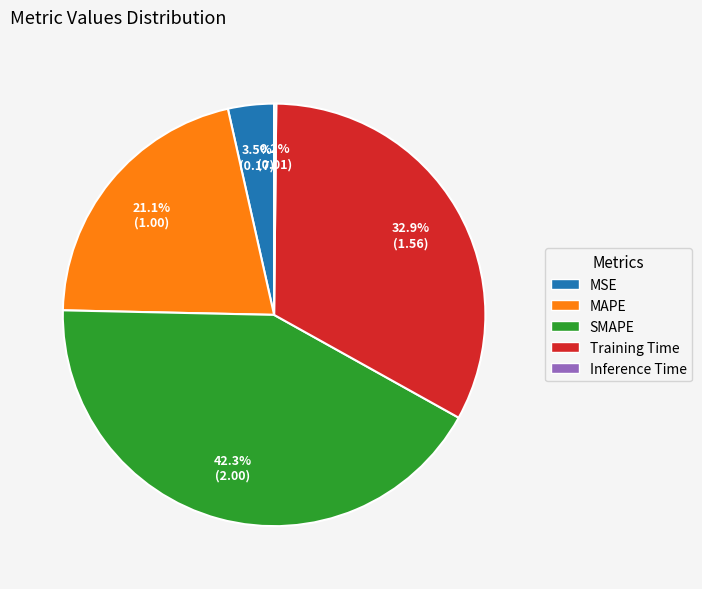

Between Training Time and MSE, which is larger?

Training Time